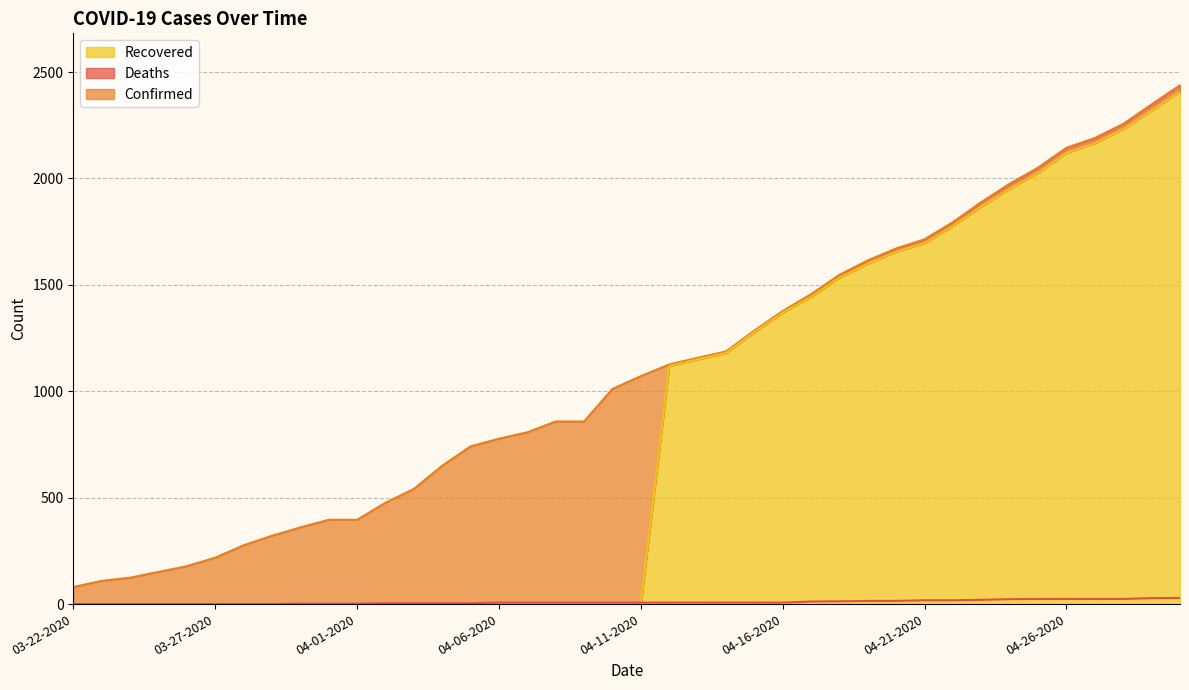

What is the label of the 18th point from the left?

04-08-2020